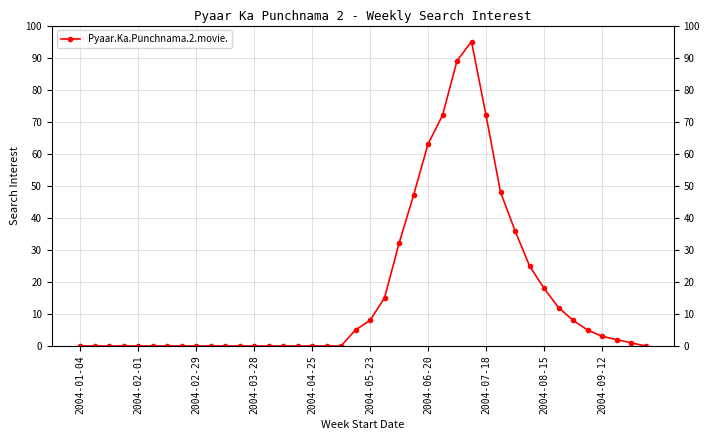

What is the difference between the maximum and minimum values?

95